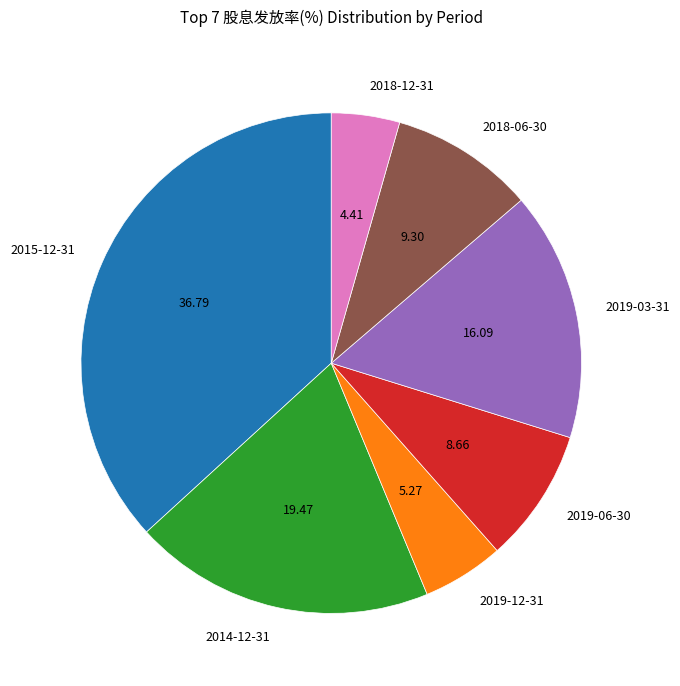

Rank the categories by value from lowest to highest.

2018-12-31, 2019-12-31, 2019-06-30, 2018-06-30, 2019-03-31, 2014-12-31, 2015-12-31